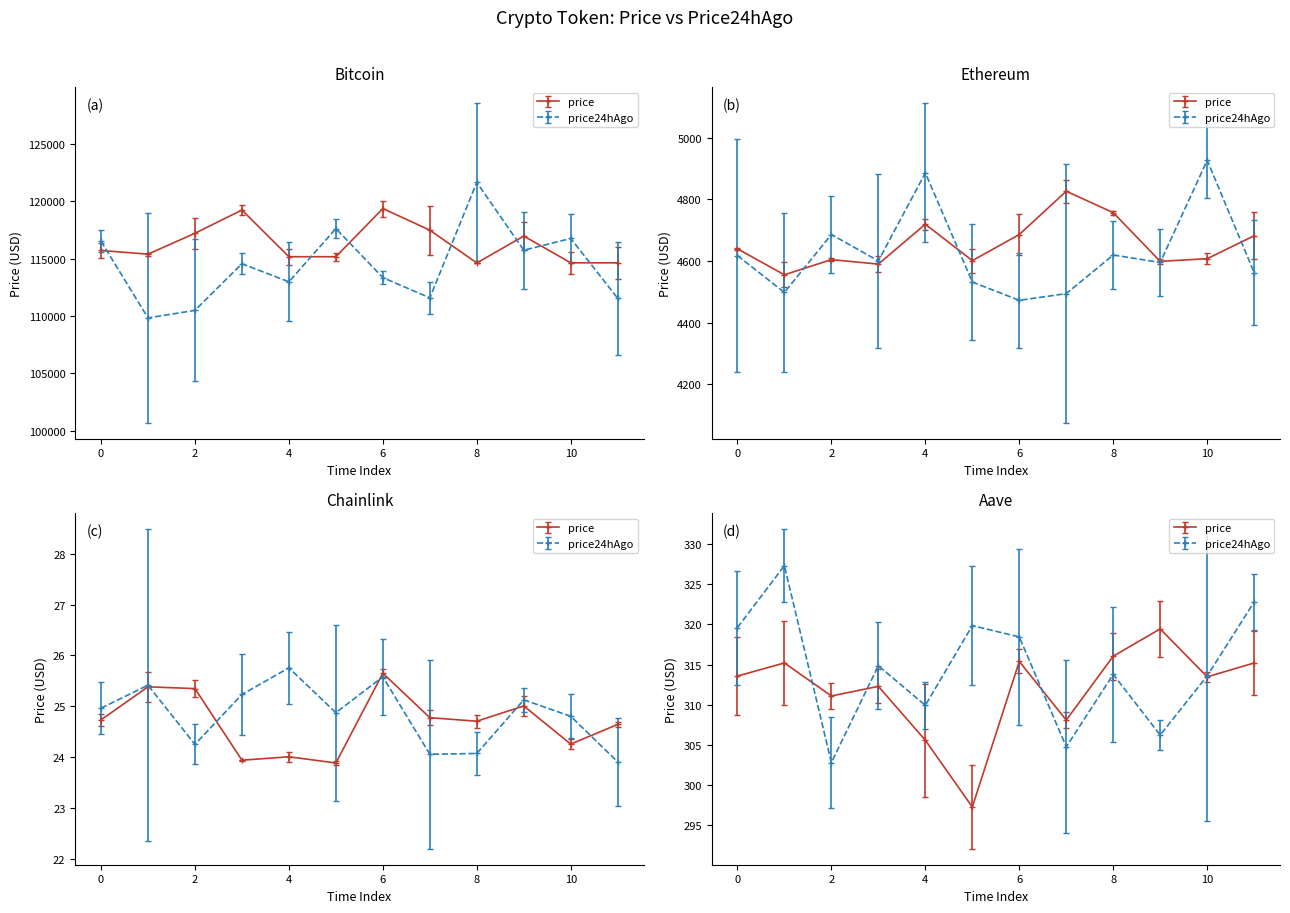

Which has a higher value, Ethereum or Aave?

Ethereum